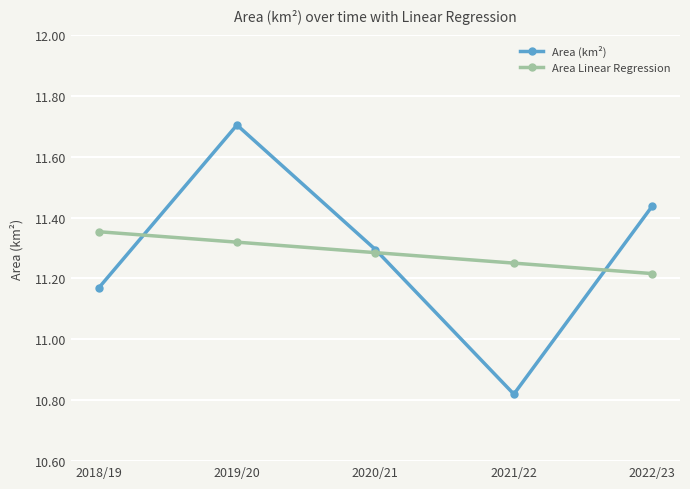

What is the highest value of the Area (km²) series?

11.7